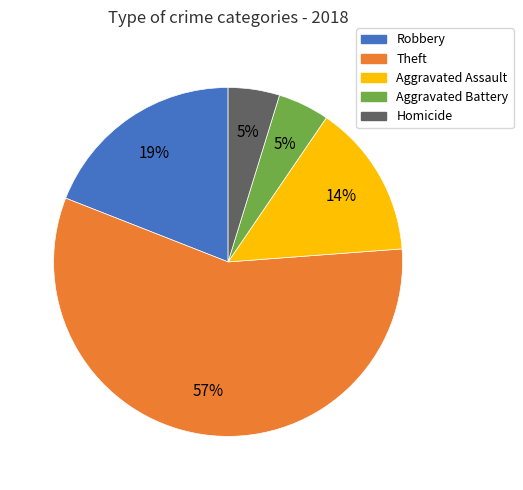

What percentage is the Aggravated Assault slice, to the nearest percent?

14%